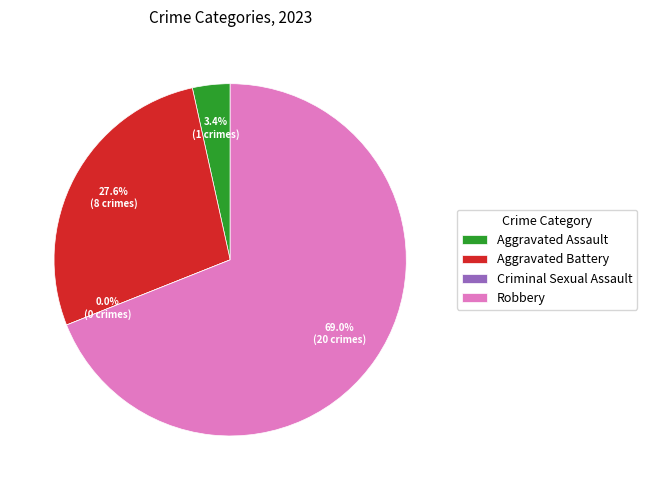

What is the largest slice in the pie chart?

Robbery